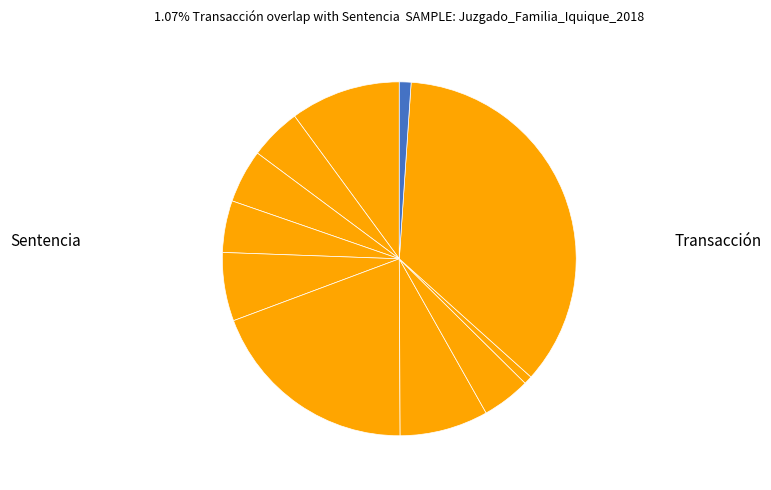

Rank the categories by value from highest to lowest.

Sentencia, Mediación, Abandono Del Procedimiento, No Da Curso A La Demanda, Incompetencia, Conciliación, Avenimiento, Desistimiento, No Da Curso A La Solicitud, Transacción, Retiro